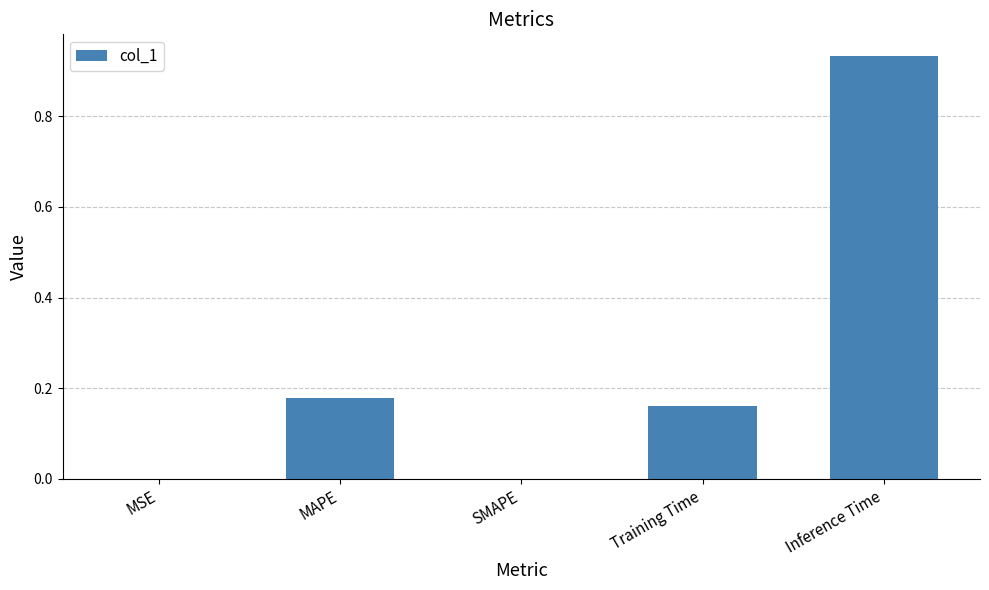

What is the sum of all values?

1.3